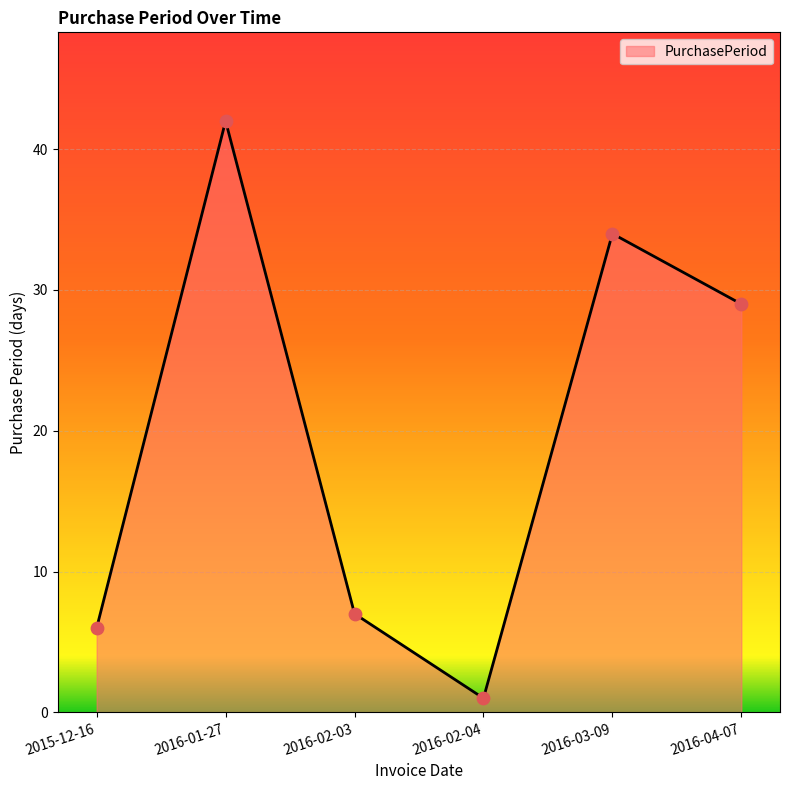

What is the change in value from 2016-02-03 to 2016-02-04?

-6